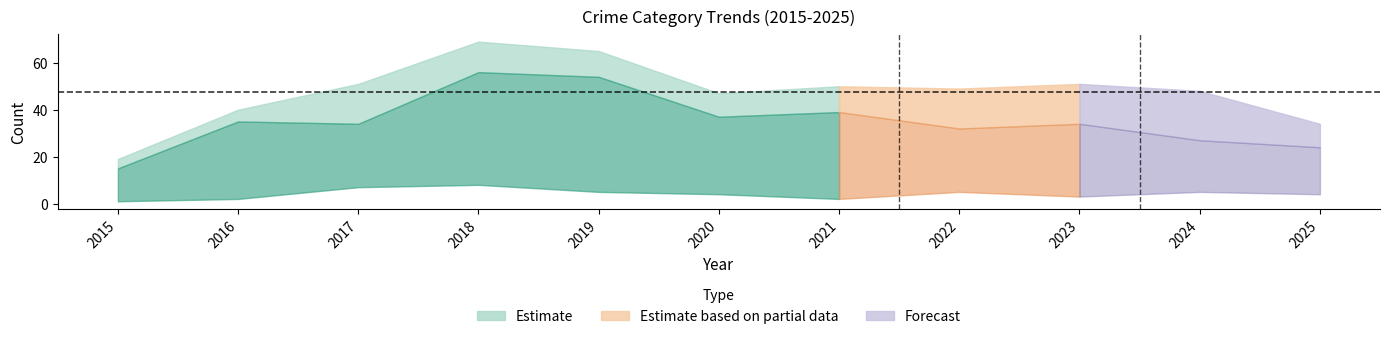

What is the value of the Total point at the 3rd from the left?

51